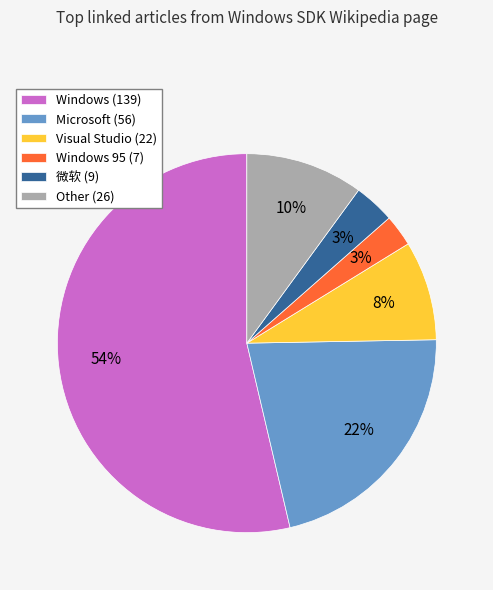

Is the sum of 微软 (9) and Windows (139) greater than half?

Yes